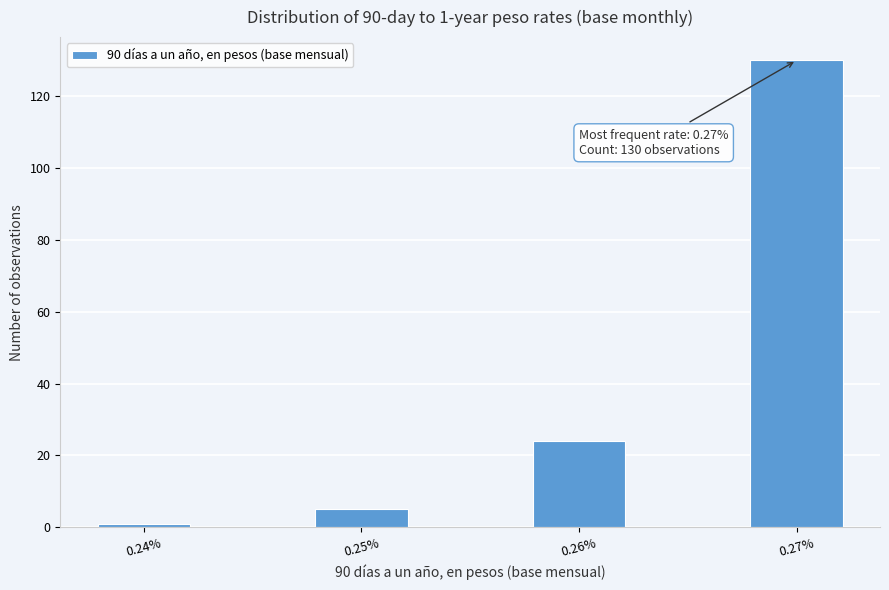

Reading left to right, extract all data points from this chart.

0.24%=1	0.25%=5	0.26%=24	0.27%=130